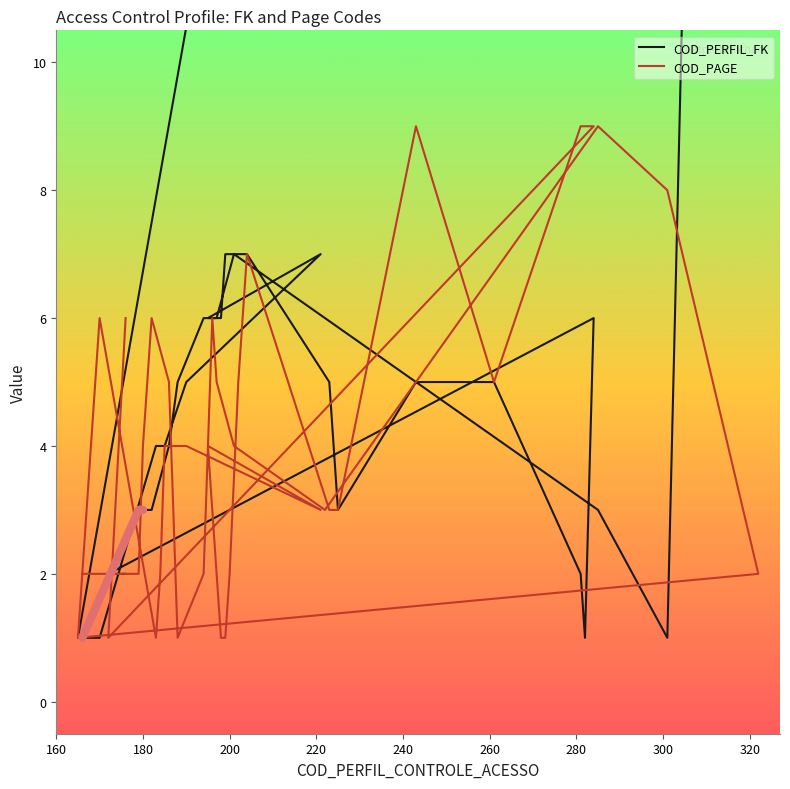

Read the COD_PAGE value at 180.

2